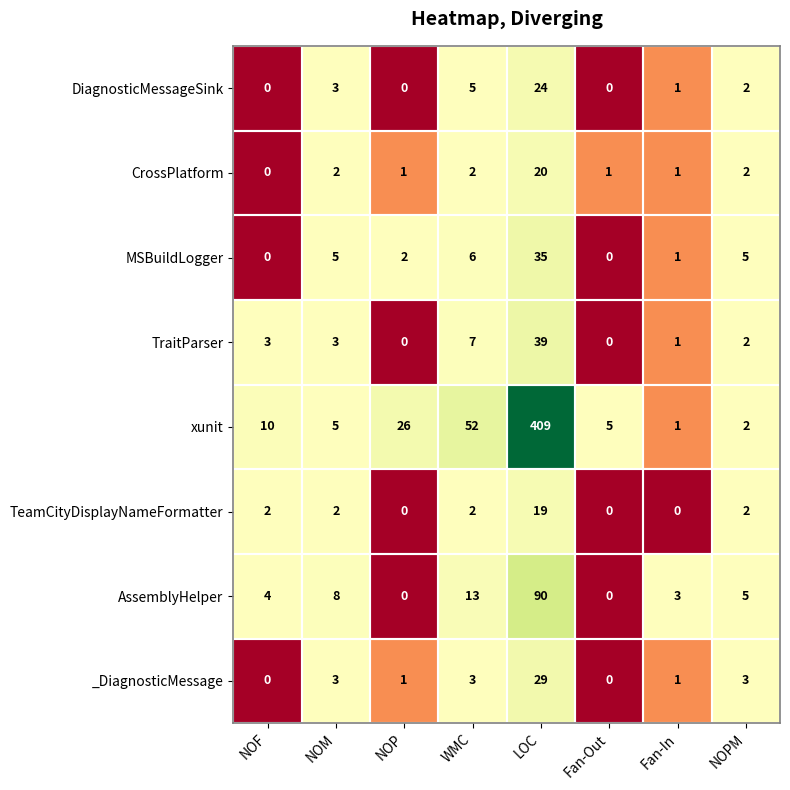

At which label is MSBuildLogger closest to 17?

WMC